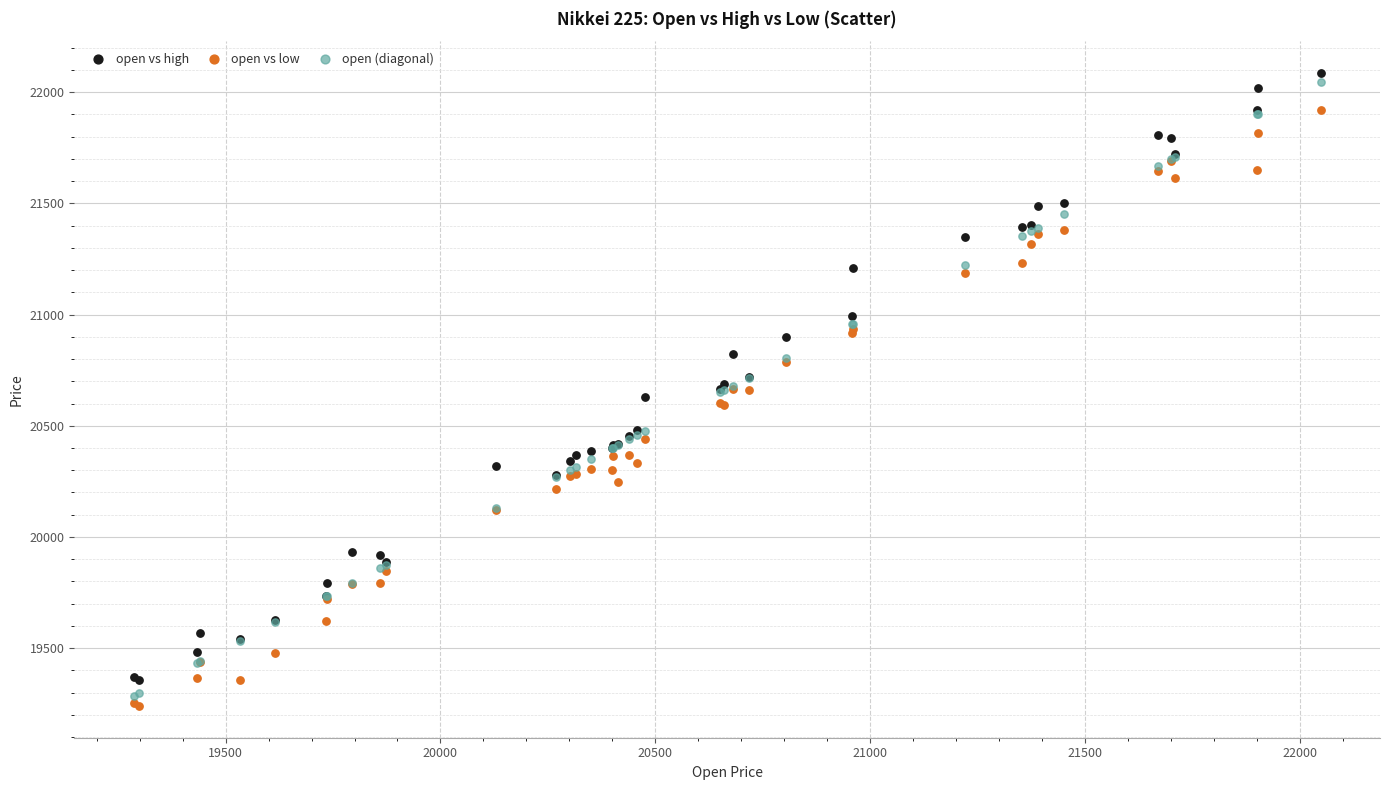

Which series contains the lowest Y value?

open vs low